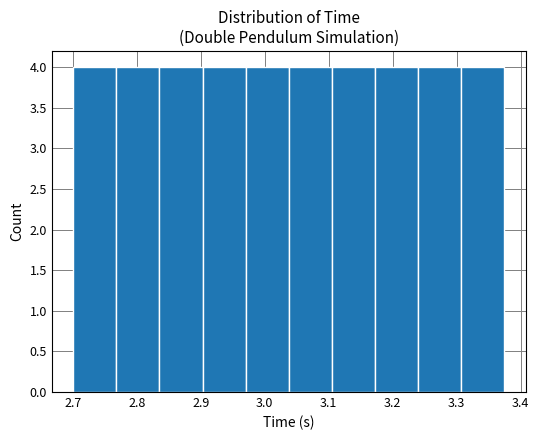

How tall is the bar that spans 3.24 to 3.31 on the x-axis? Neither the bar edges nor the heights are printed on the chart, so give them approximately, as read against the axes.

4